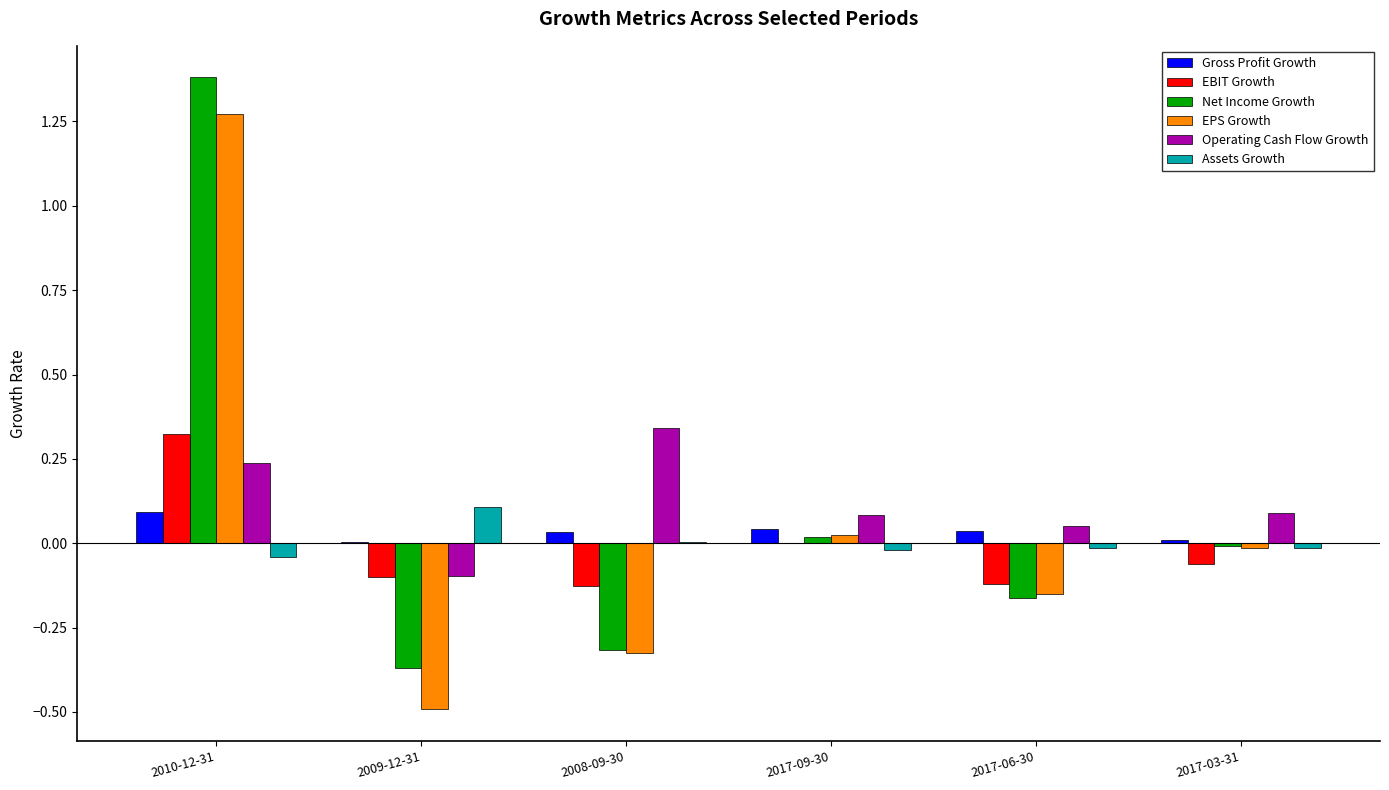

Is the value of Net Income Growth at 2009-12-31 greater than the value of EBIT Growth at 2017-03-31?

No